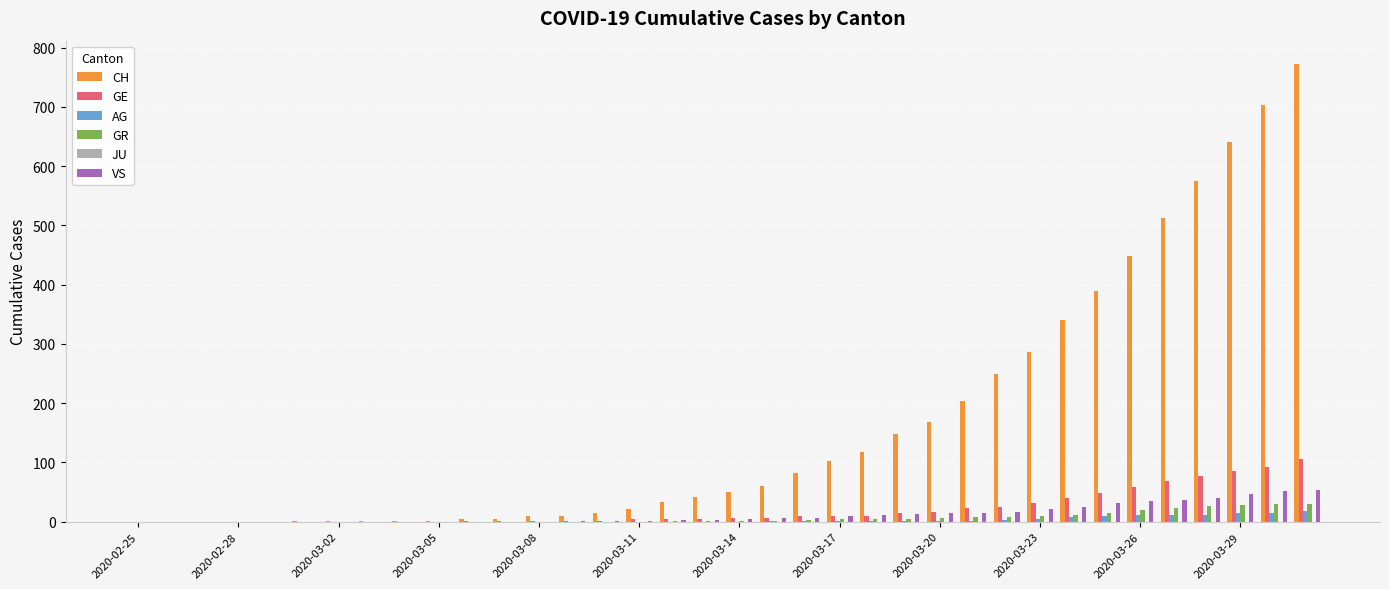

Are the bars horizontal?

No